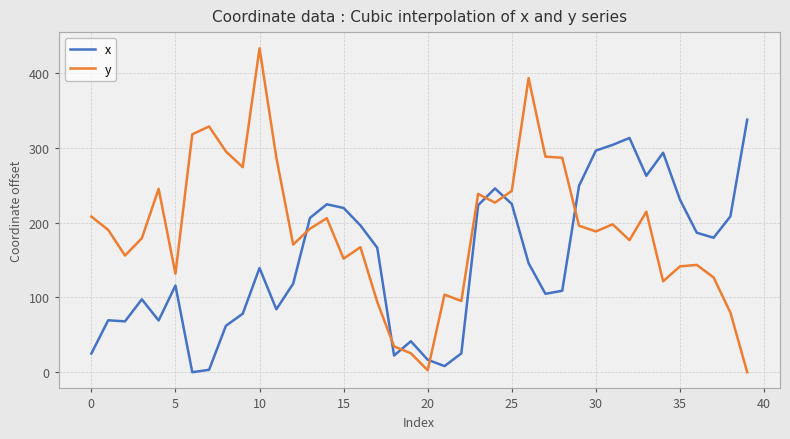

How many values in the y series exceed 190?

20